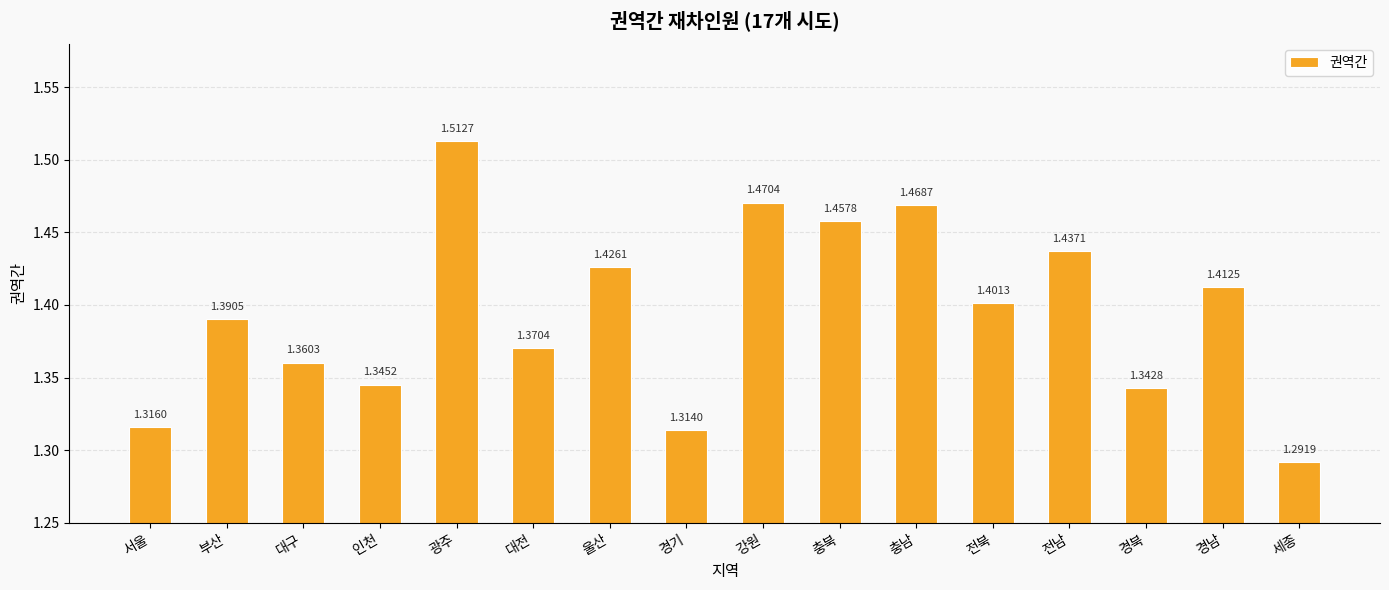

Count the number of data series in this chart.

1